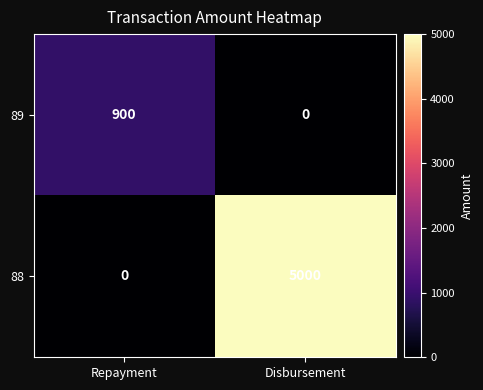

What is the difference between the 89 values at Disbursement and Repayment?

900